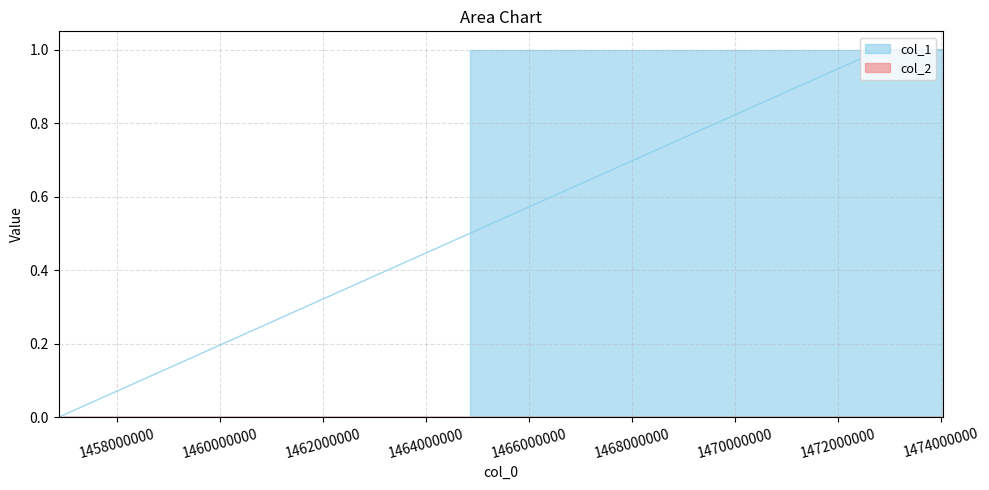

The value at 1474035282 is 1. True or false?

True